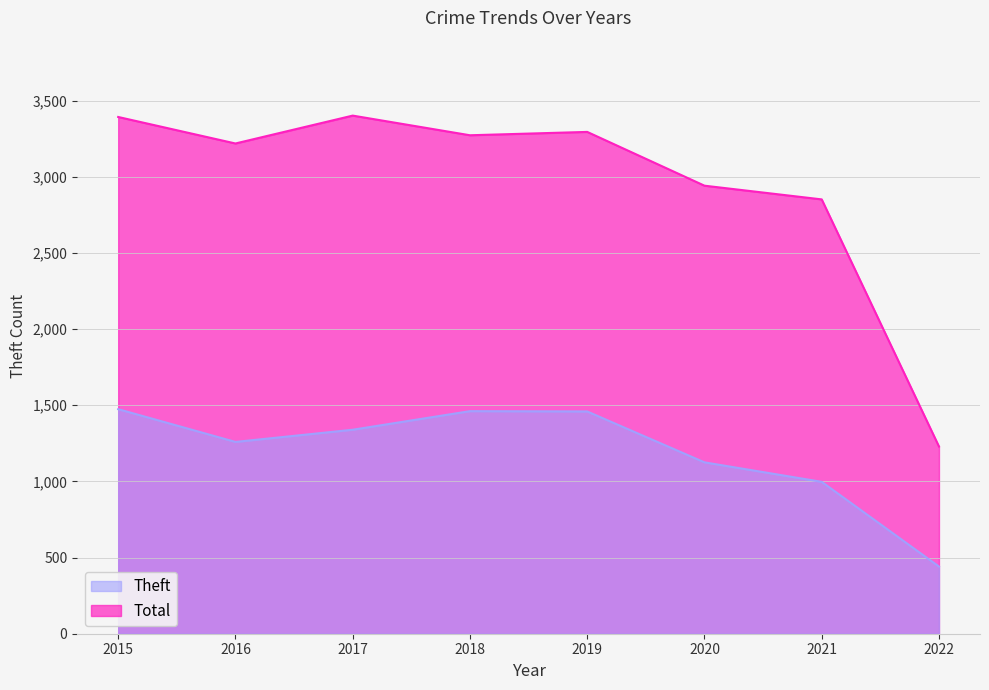

Which has a higher value, 2019 or 2021?

2019